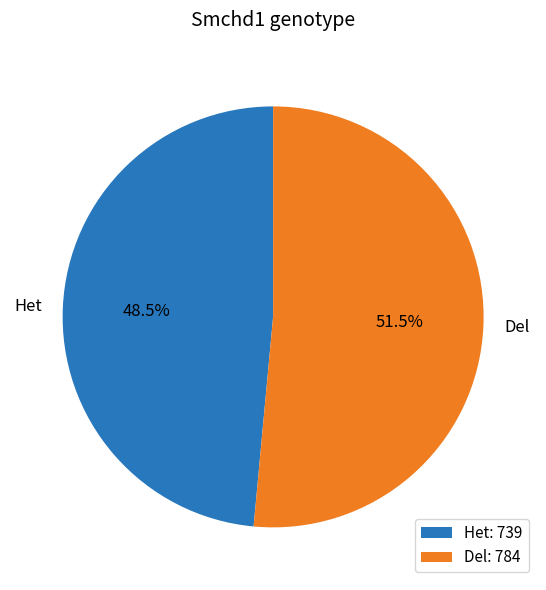

Is there any slice that represents more than half of the pie?

Yes